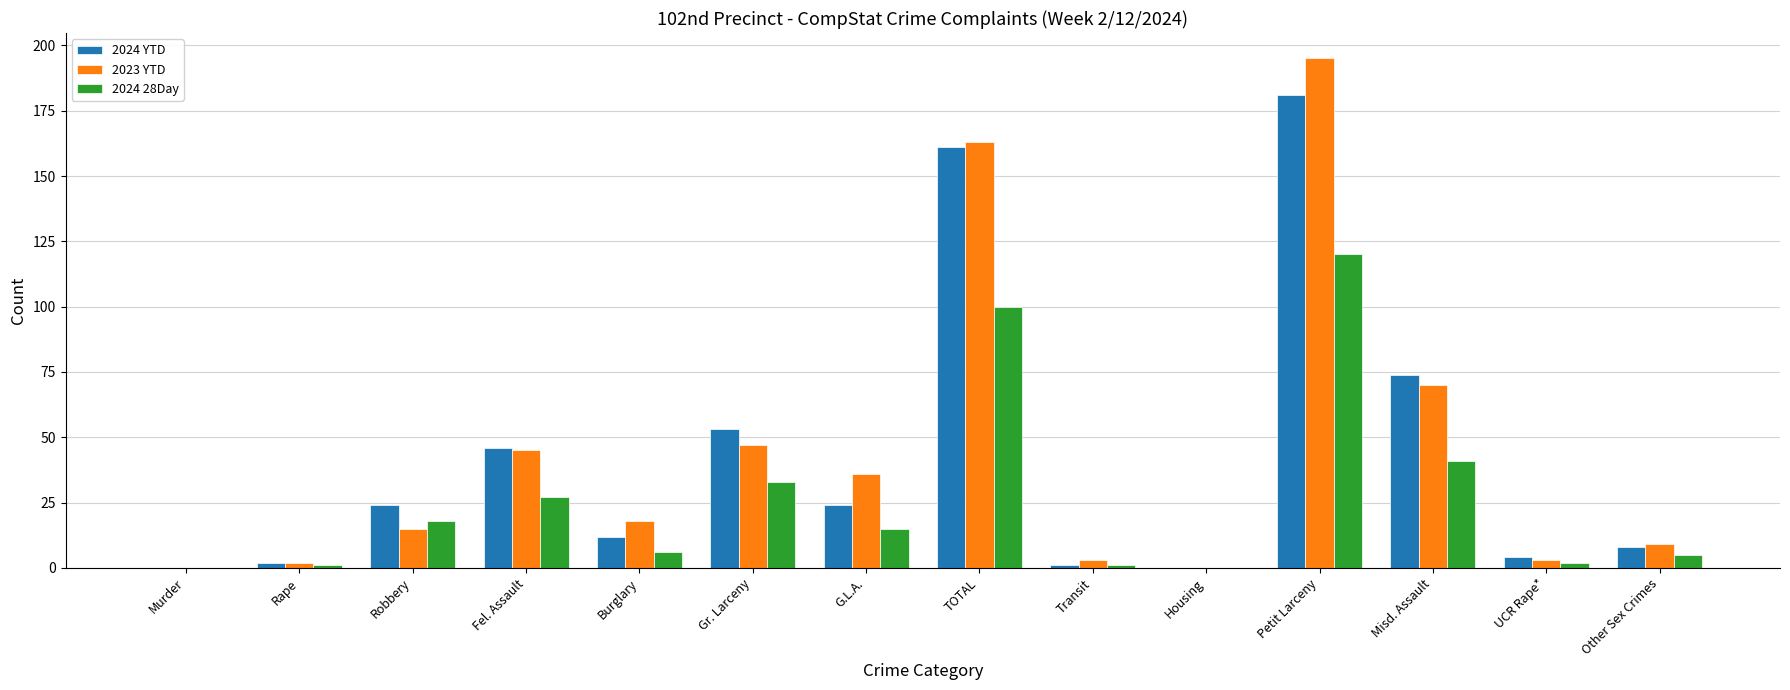

Which series changed the most between Robbery and Transit?

2024 YTD